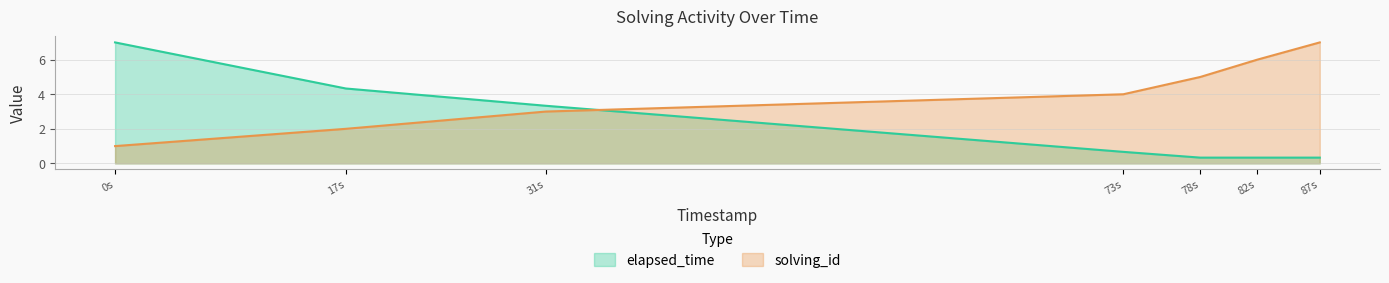

Is the value of solving_id at 87s greater than the value of elapsed_time at 82s?

Yes